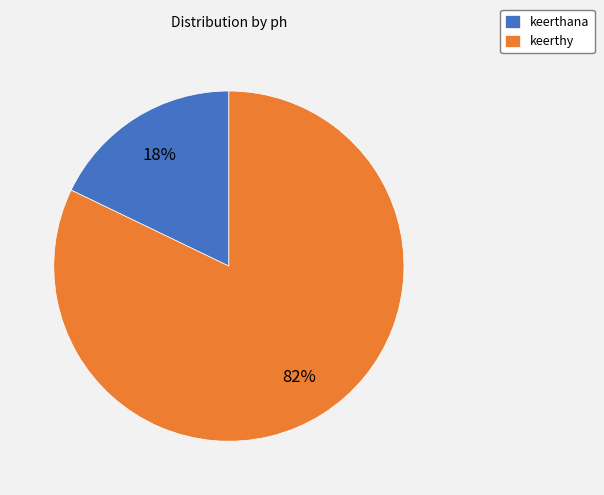

What is the ratio of the value at keerthana to the value at keerthy?

0.2